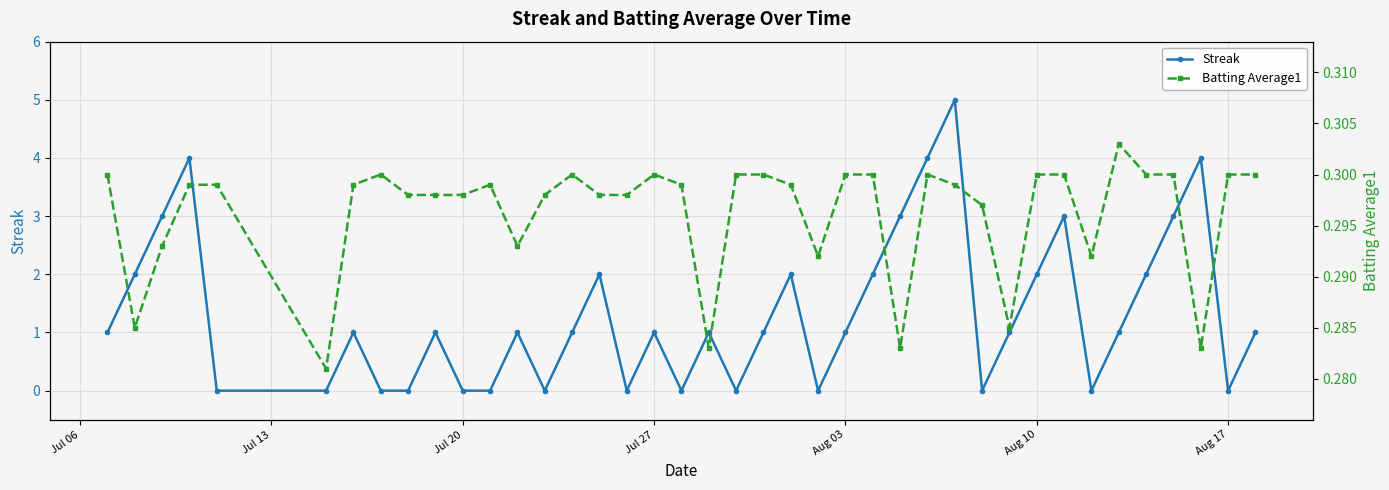

In Streak, how many points are higher than both neighbors (excluding endpoints)?

11